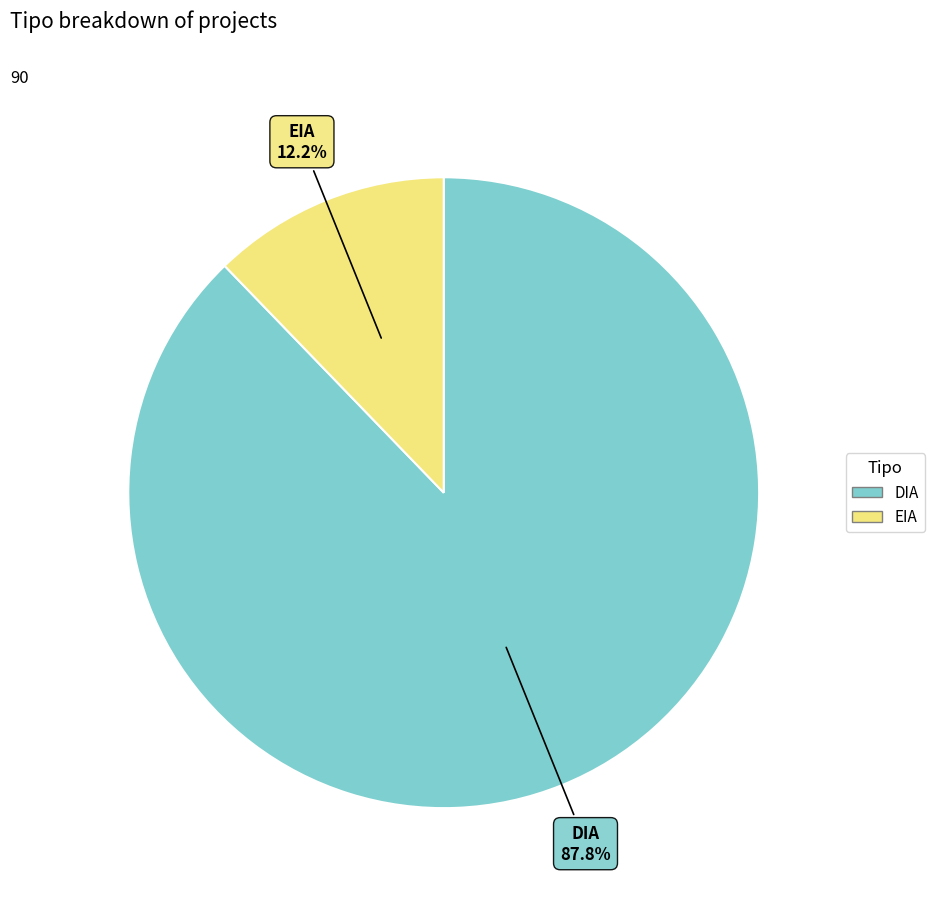

Rank the categories by value from highest to lowest.

DIA, EIA